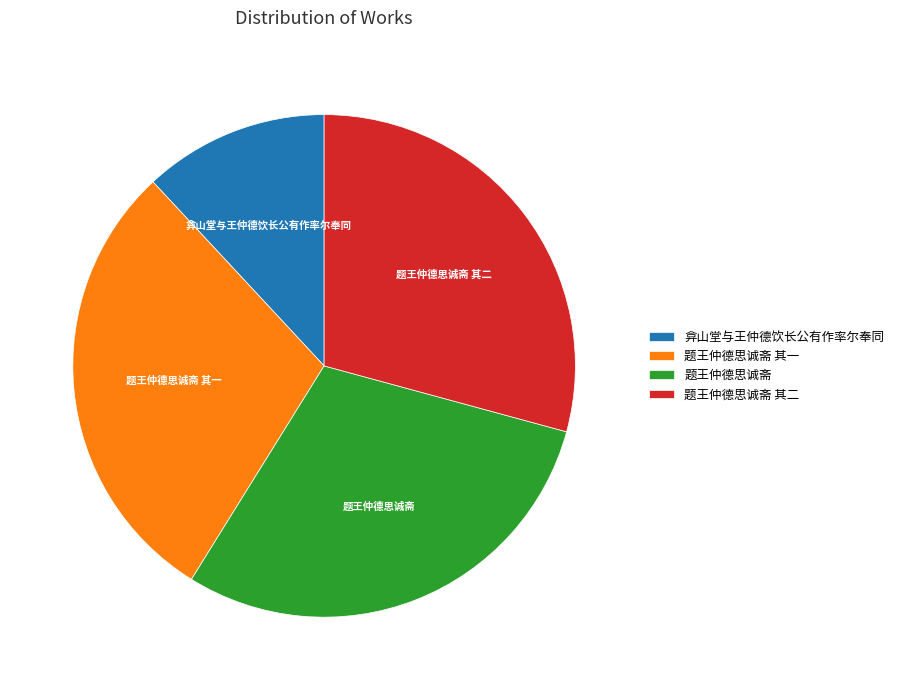

Does 弇山堂与王仲德饮长公有作率尔奉同 represent more than half of the total?

No